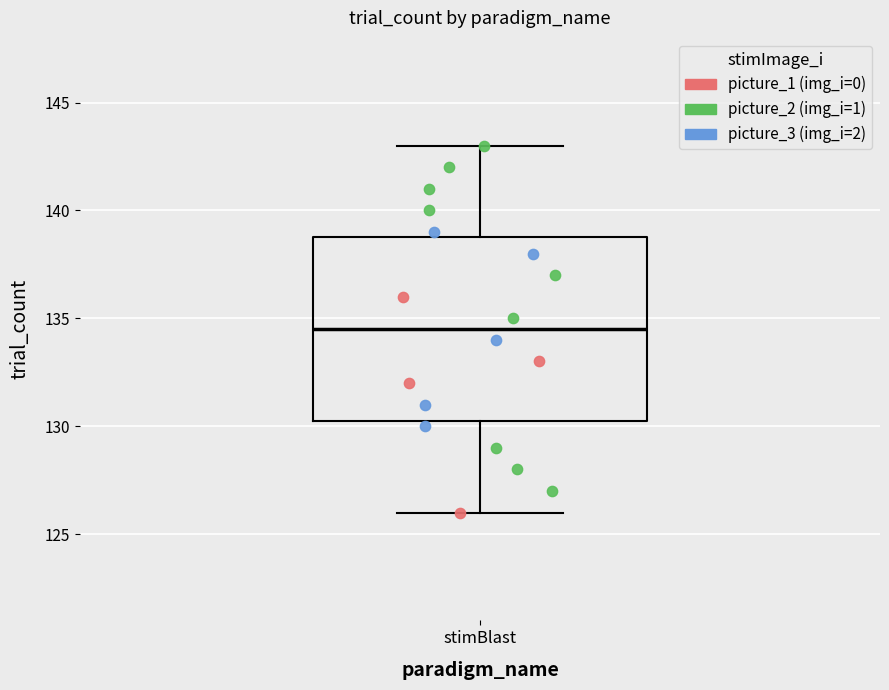

Transcribe this box plot: give where the median line is, the range the box spans, and where the two whiskers end, as read against the y-axis. The values are not printed on the chart, so give them approximately, as read against the axis.

median 134.5, box 130.5 to 139.0, whiskers 126.0 to 143.0